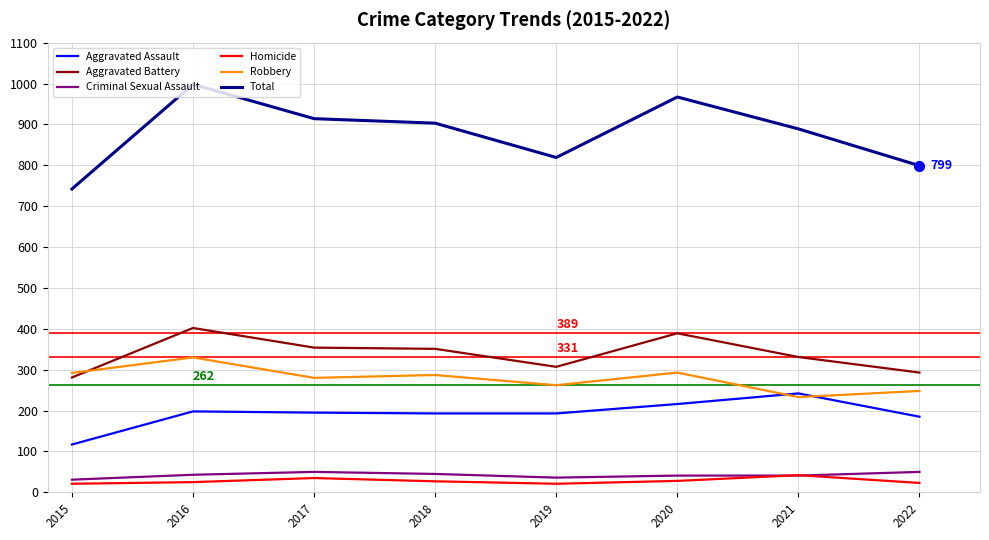

What is the greatest value displayed?

998